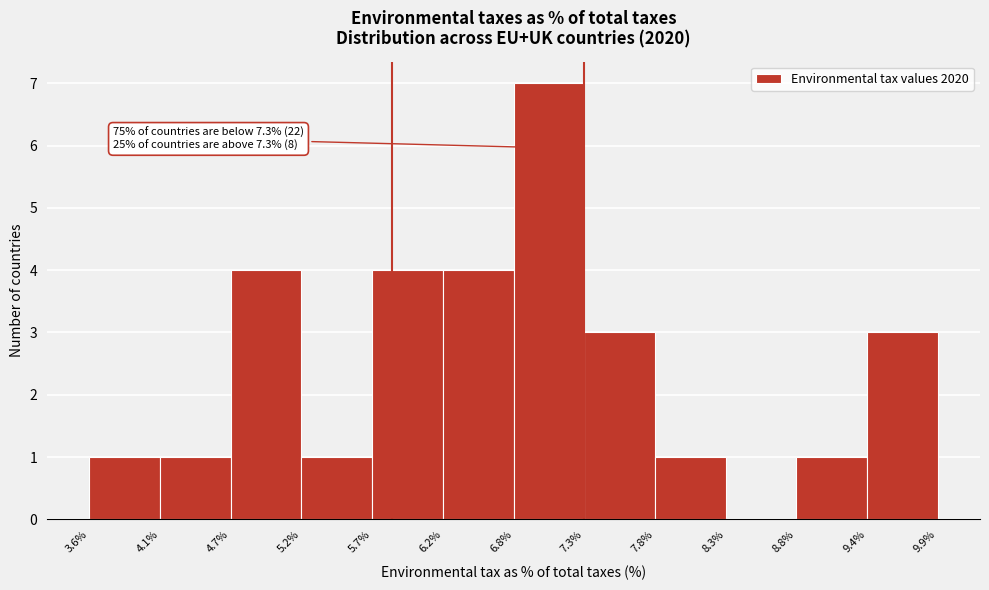

Which range on the x-axis has the tallest bar?

6.8% to 7.3%